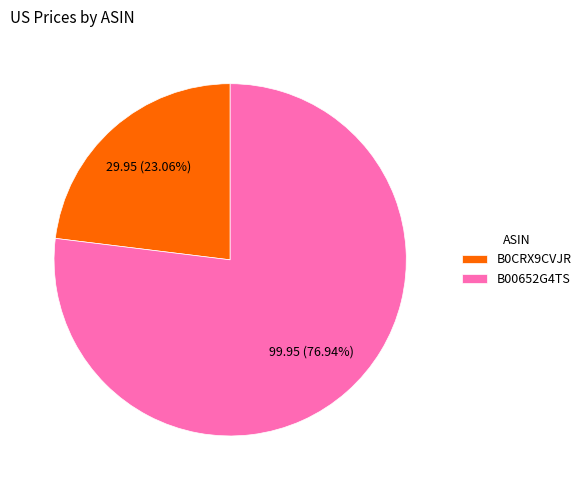

To the nearest percent, what is the difference between the largest and smallest slice percentages?

54%